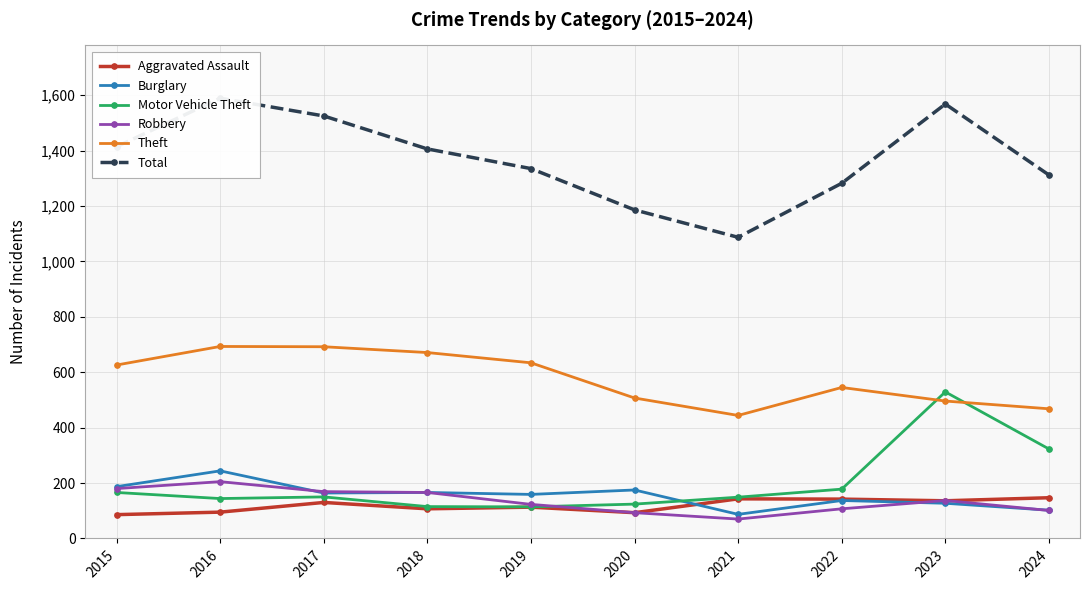

Which has a higher value, 2015 or 2019?

2019